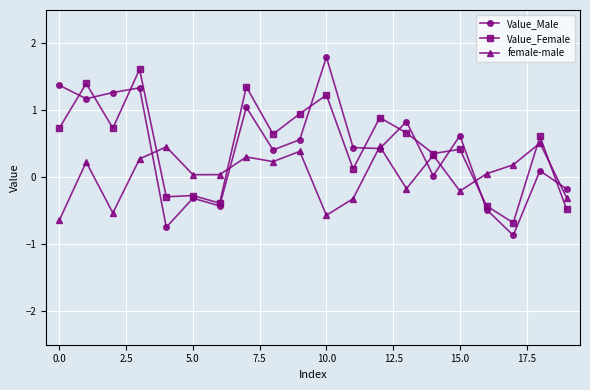

What is the lowest value of the Value_Male series?

-0.9